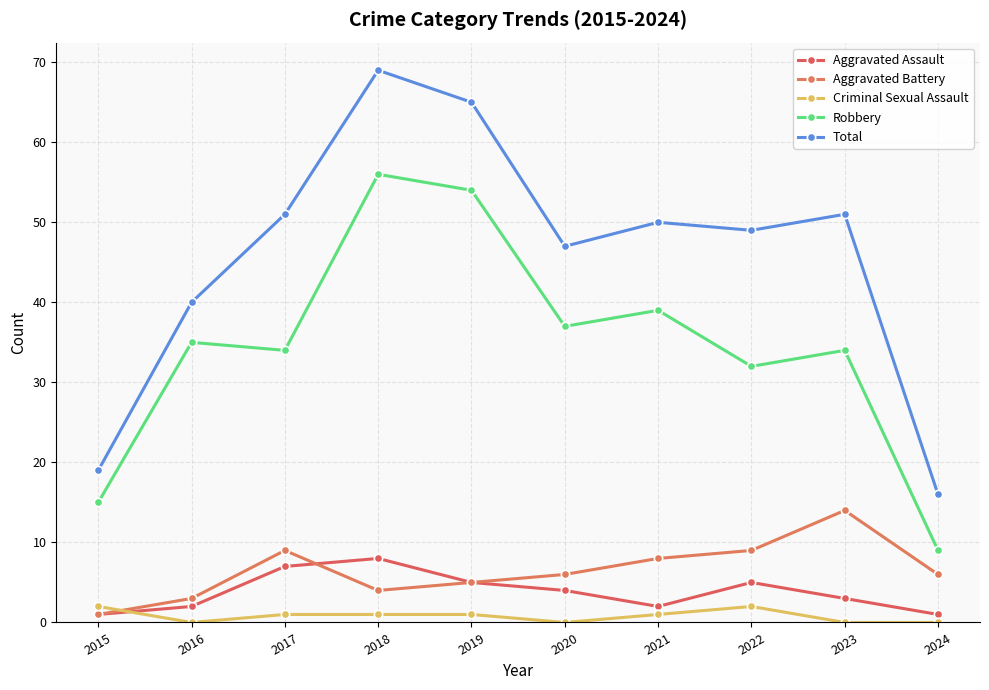

What is the difference between the second highest and minimum values in the Total series?

49